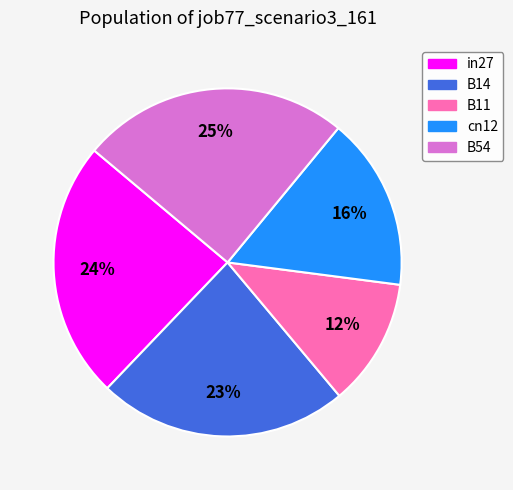

What is the smallest slice in the pie chart?

B11